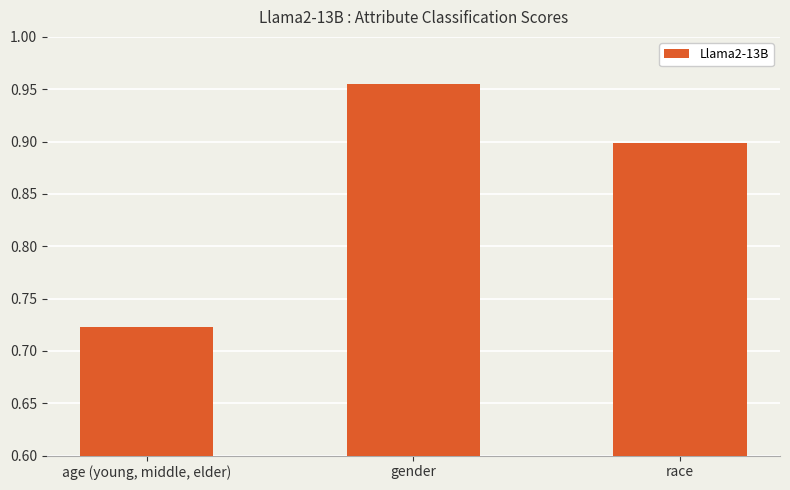

How many bars are there in total?

3